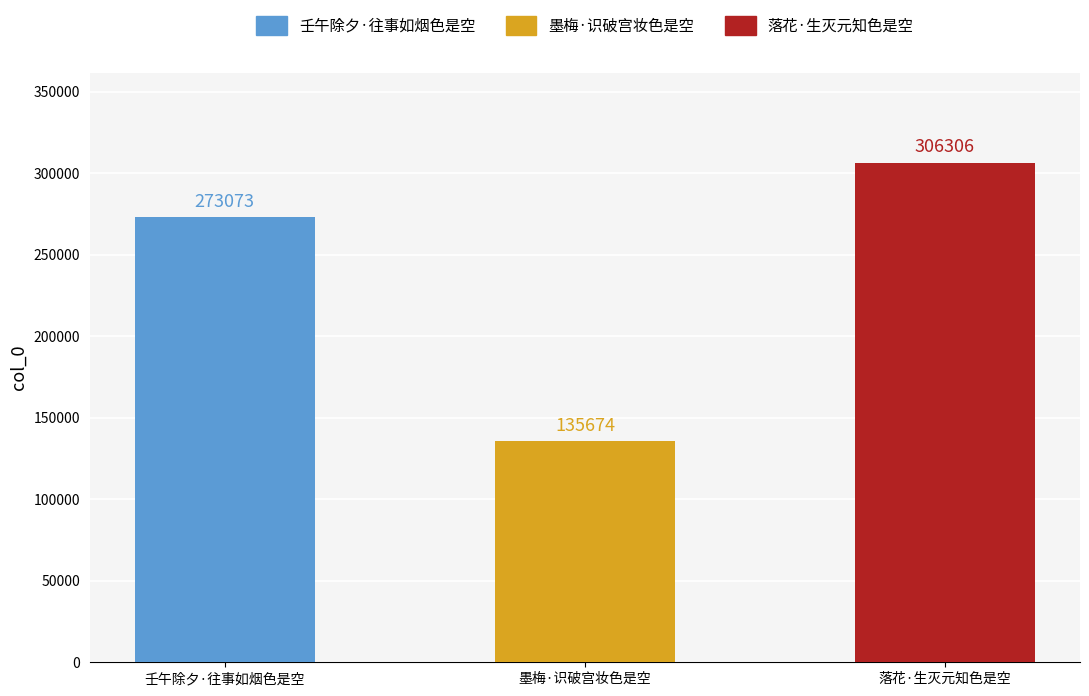

Reading left to right, extract all data points from this chart.

273073	135674	306306